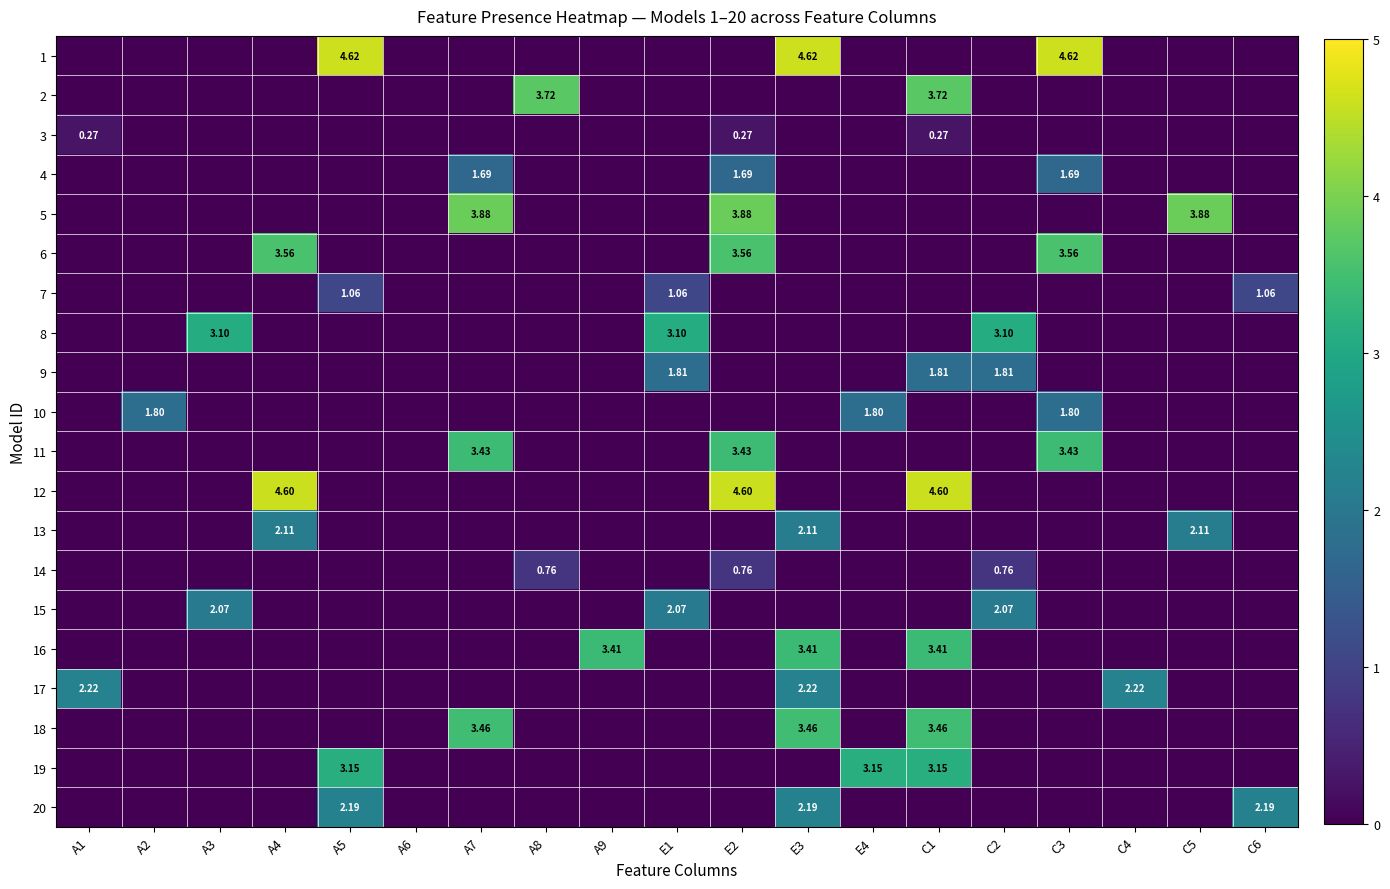

Rank the series at C1 from highest to lowest value.

12, 2, 18, 16, 19, 9, 3, 1, 4, 5, 6, 7, 8, 10, 11, 13, 14, 15, 17, 20